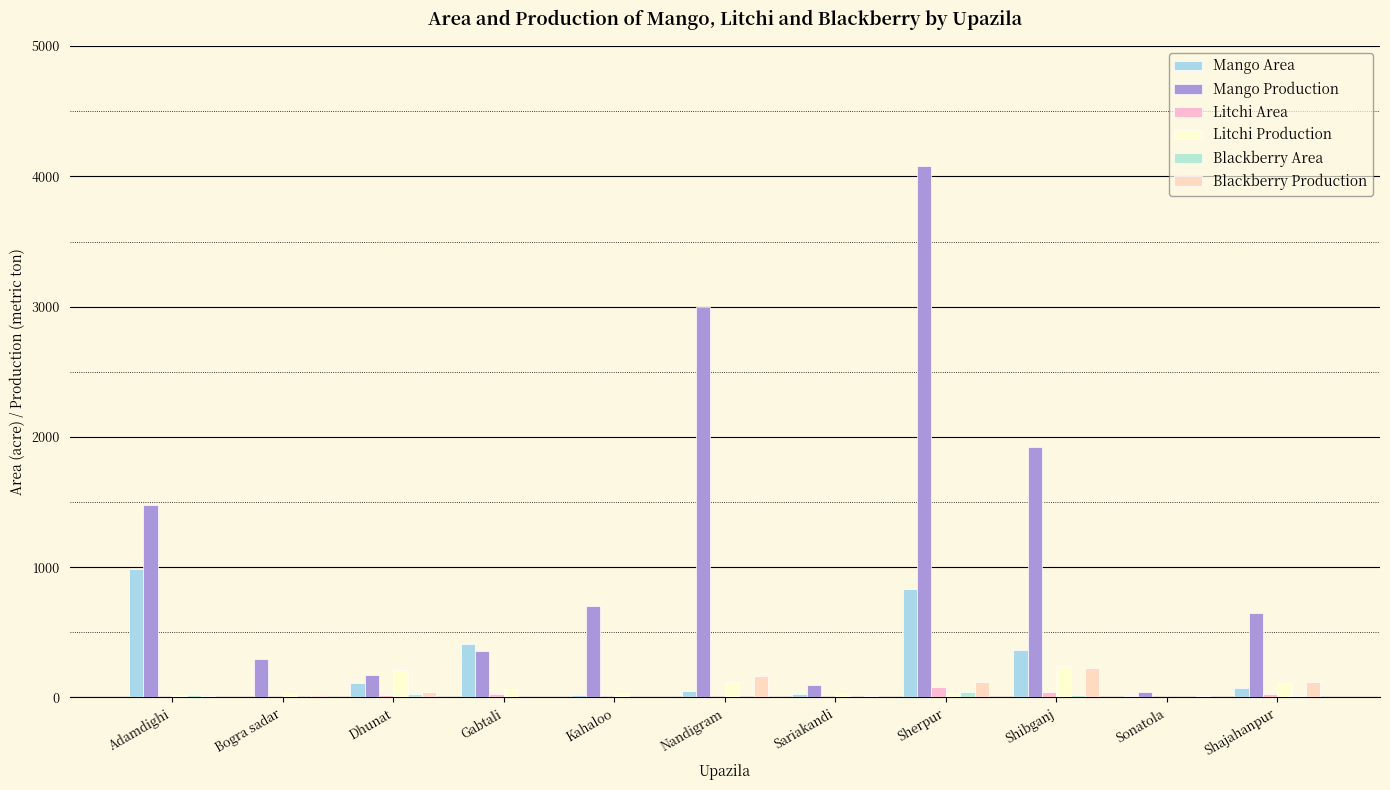

How many distinct data groups are displayed?

6